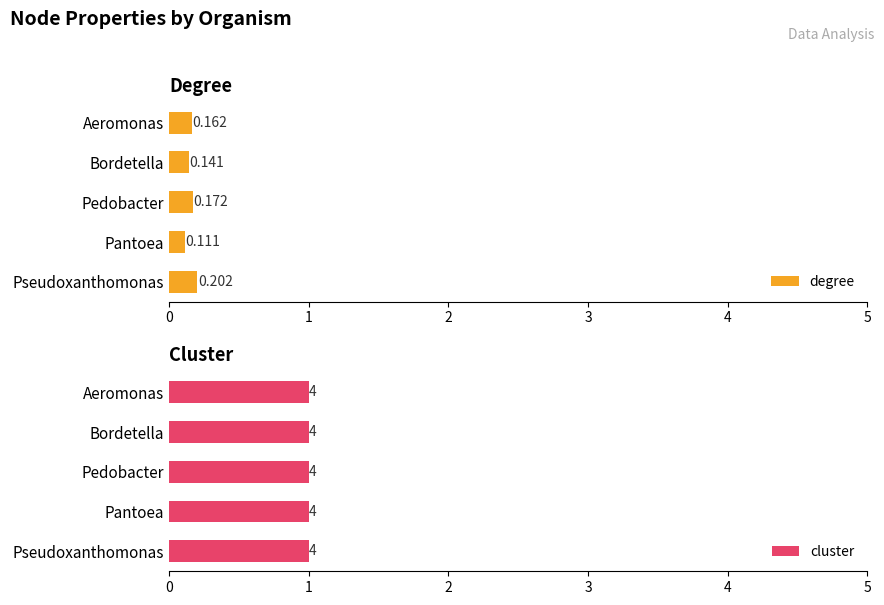

Does the chart contain any negative values?

No